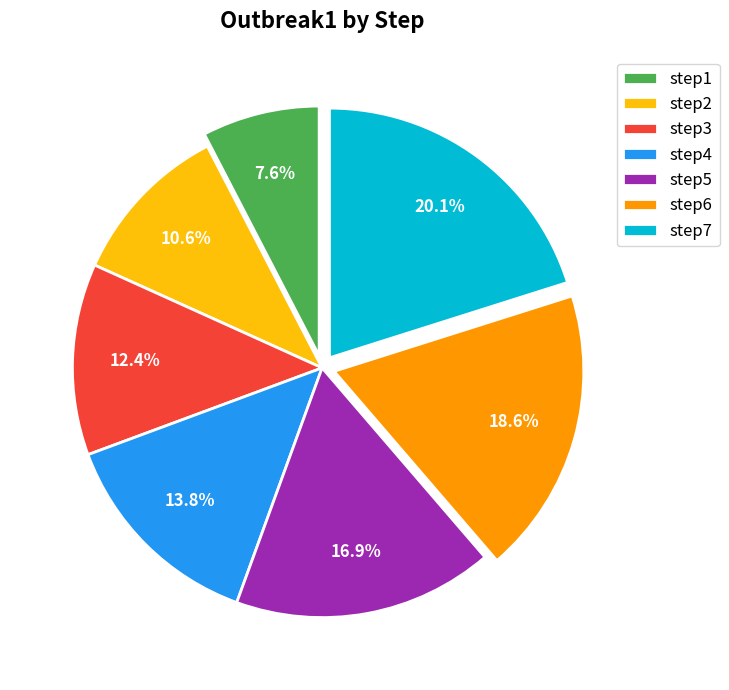

What is the total percentage of step2 and step5?

27.5%